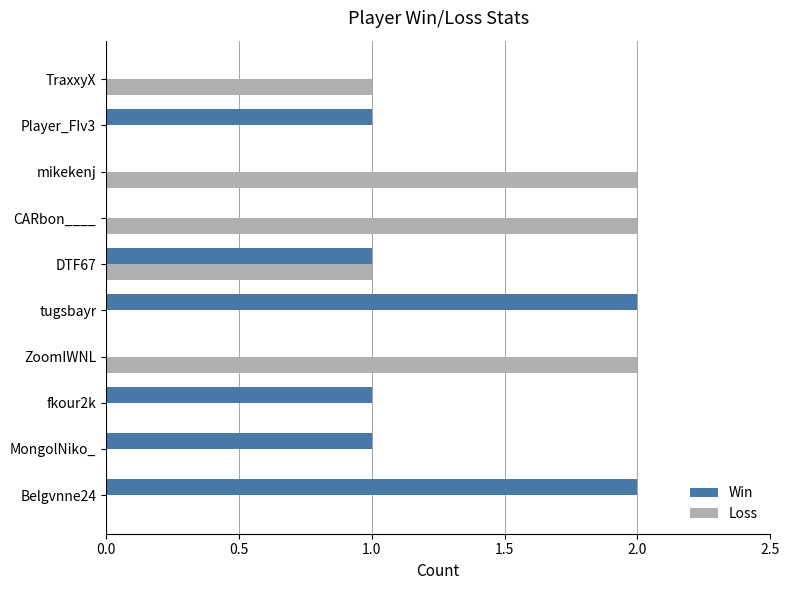

Is it true that Loss equals 2 at ZoomIWNL?

True